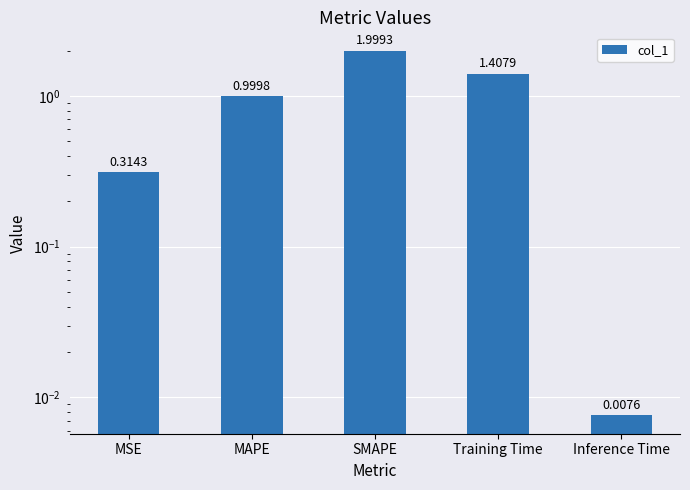

What is the average value?

0.9